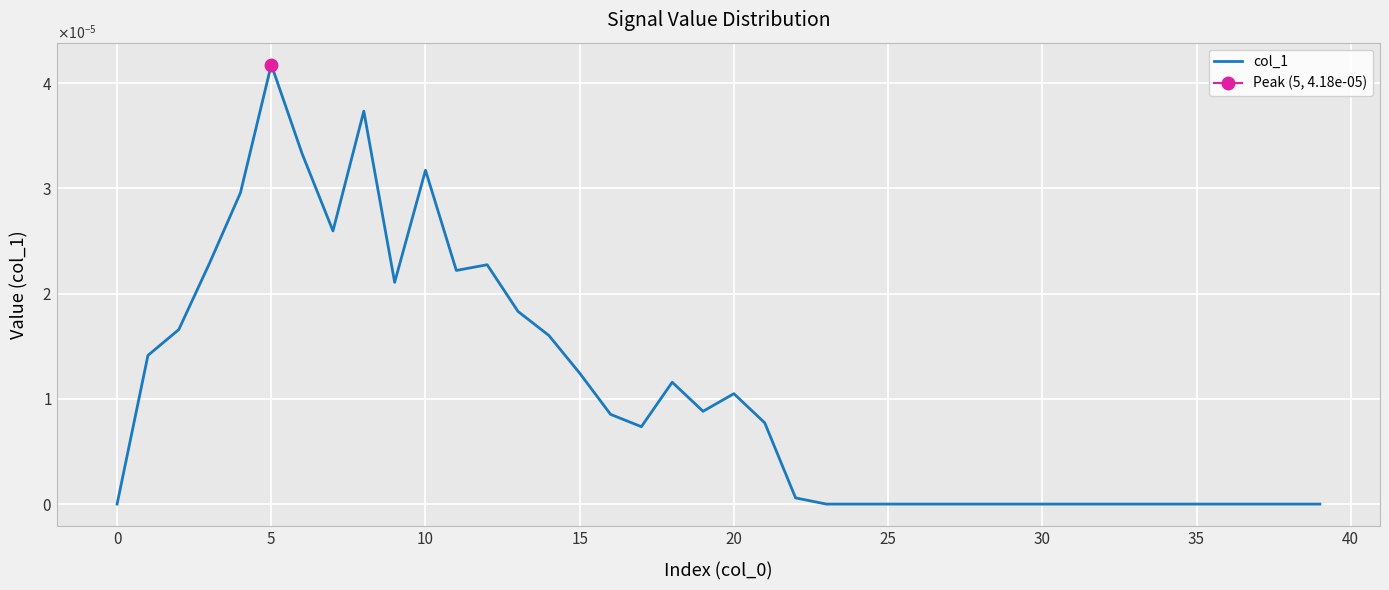

Count the number of categories in the chart.

40